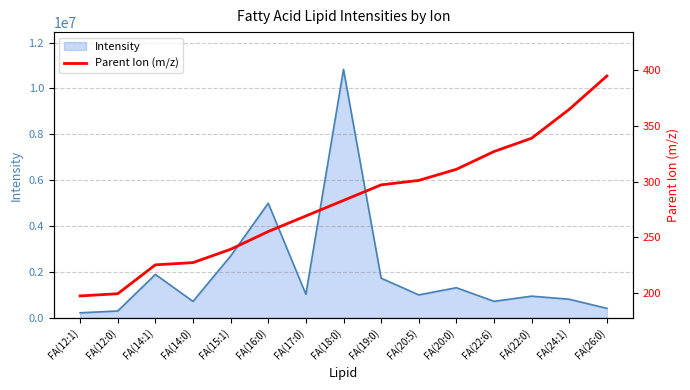

How many data points are above 283?

7